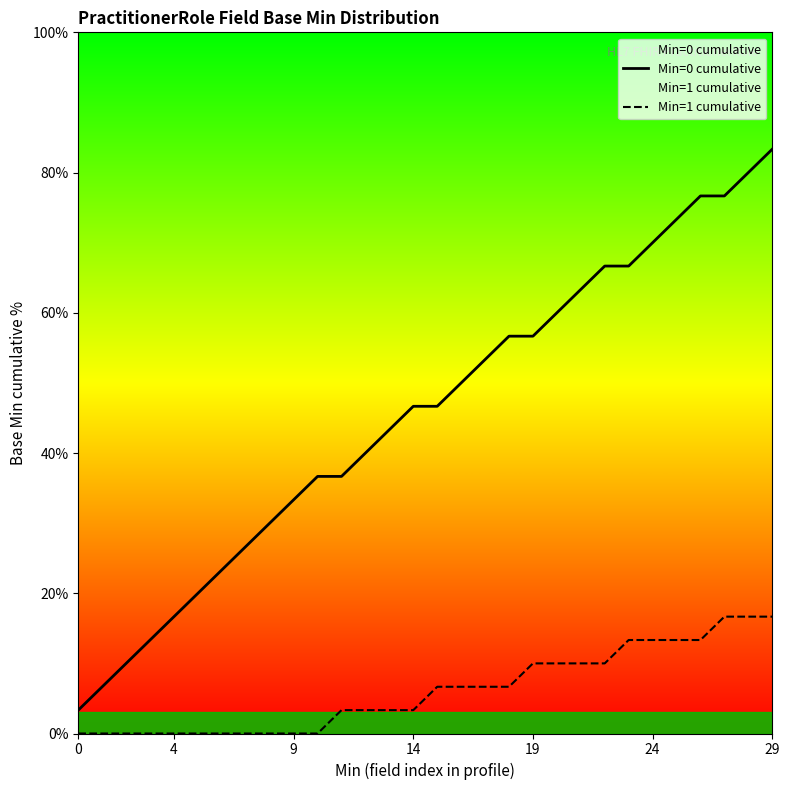

Count the number of data series in this chart.

2